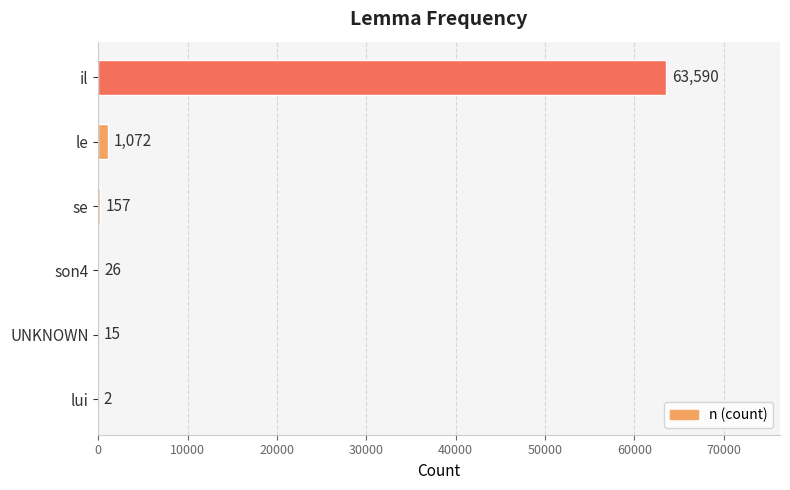

Is it true that the value at il is 104980?

False